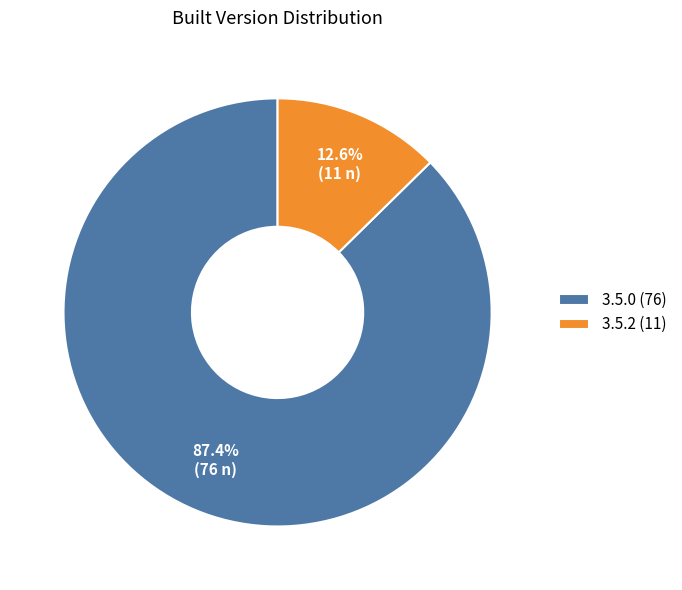

Is there a majority slice in this chart?

Yes